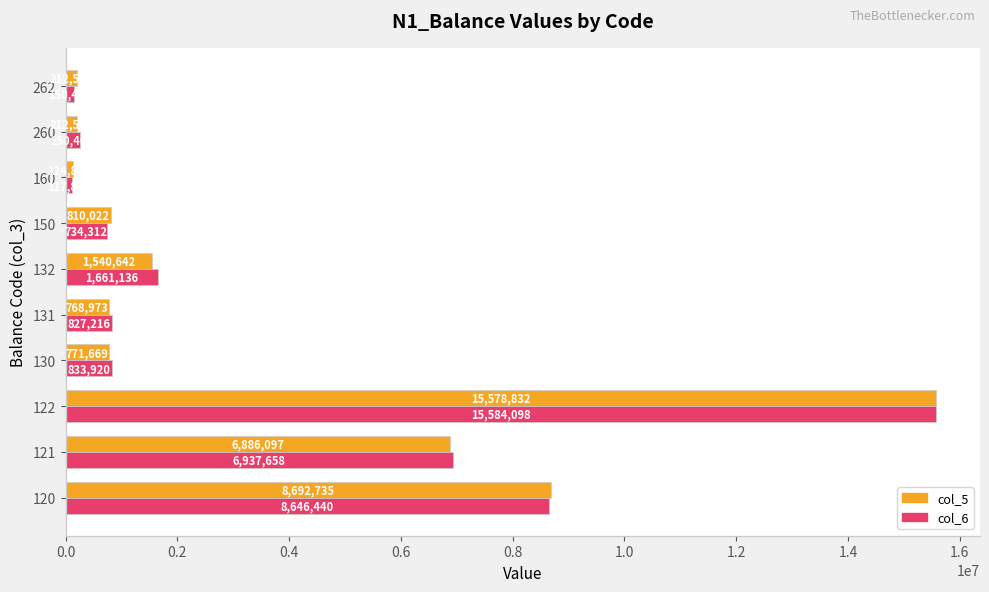

Which series has the widest spread of values?

col_6